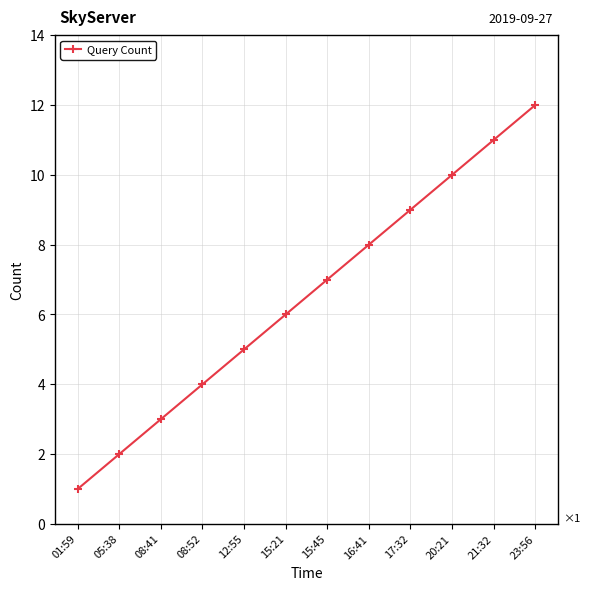

Where is the data nearest to the value 6?

15:21